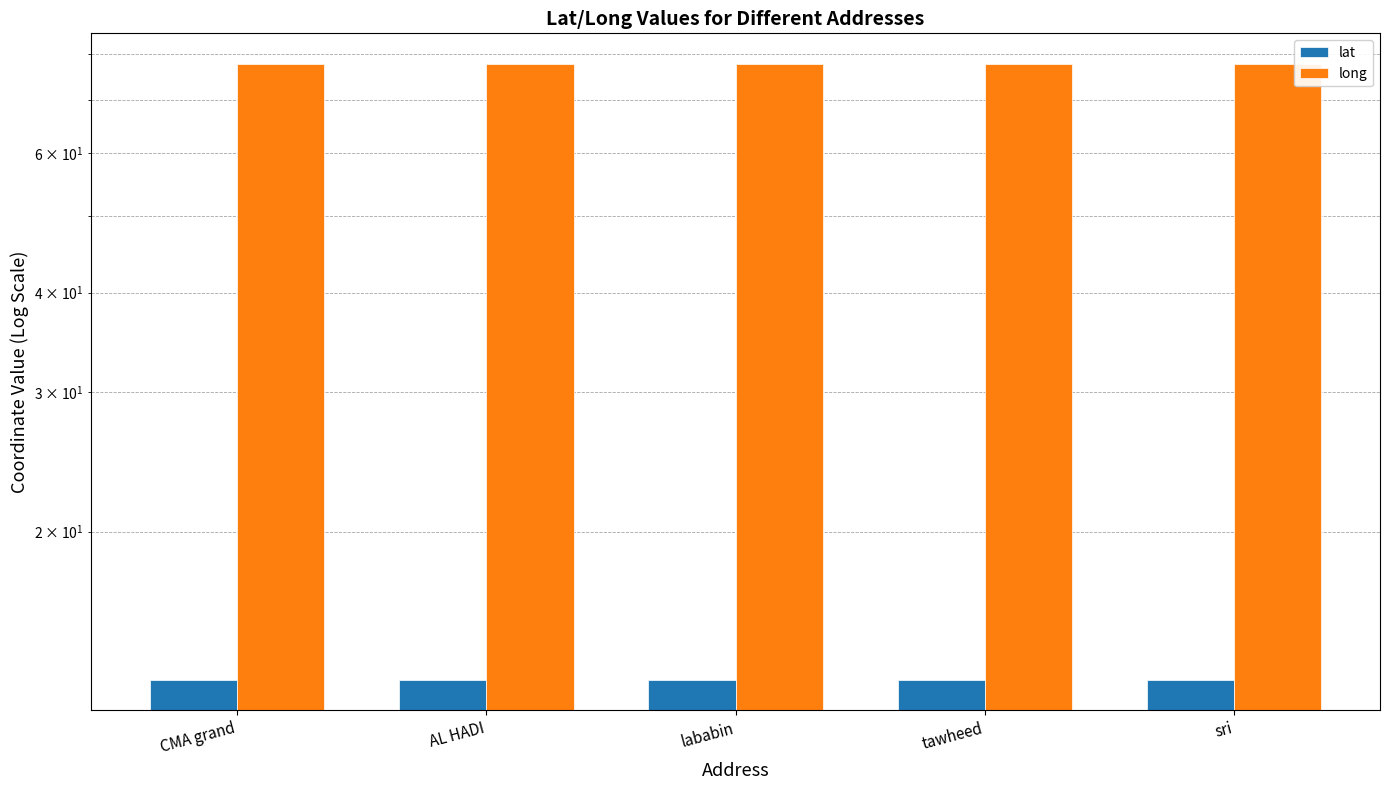

What is the difference between the highest and lowest values at AL HADI?

64.6